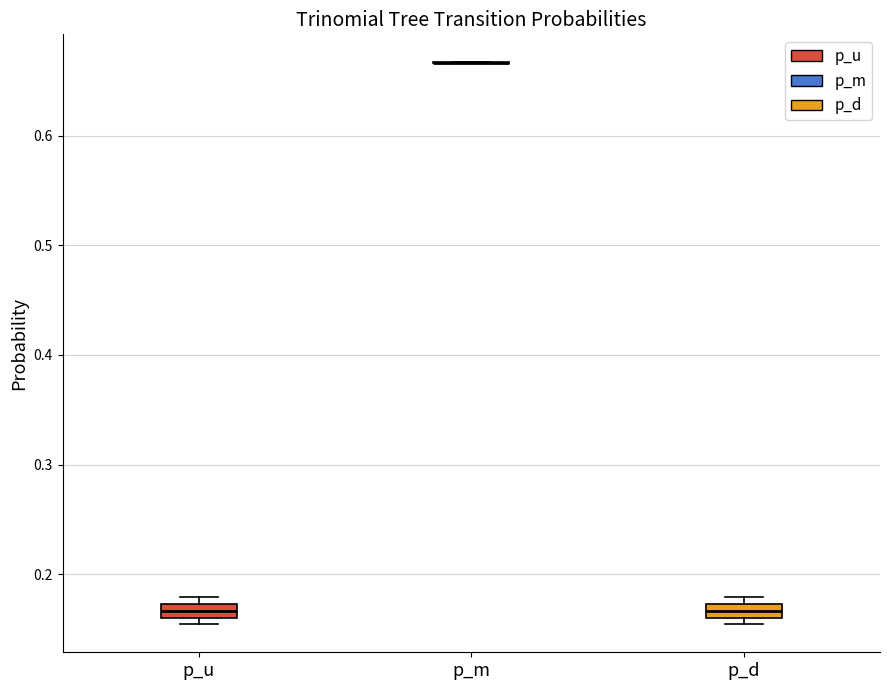

Where is the upper edge of the box for p_d on the y-axis? The values are not printed on the chart, so give them approximately, as read against the axis.

0.17